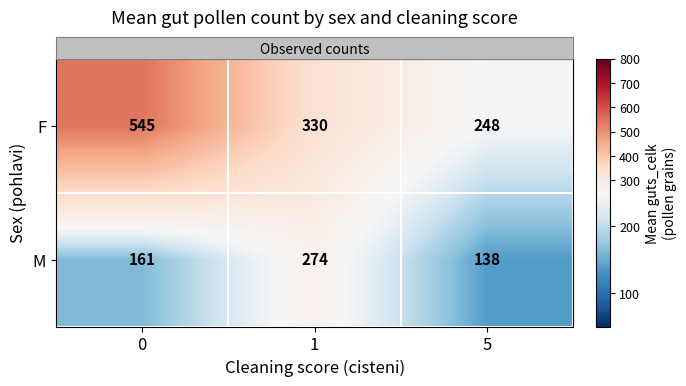

How many data points does each series have?

3